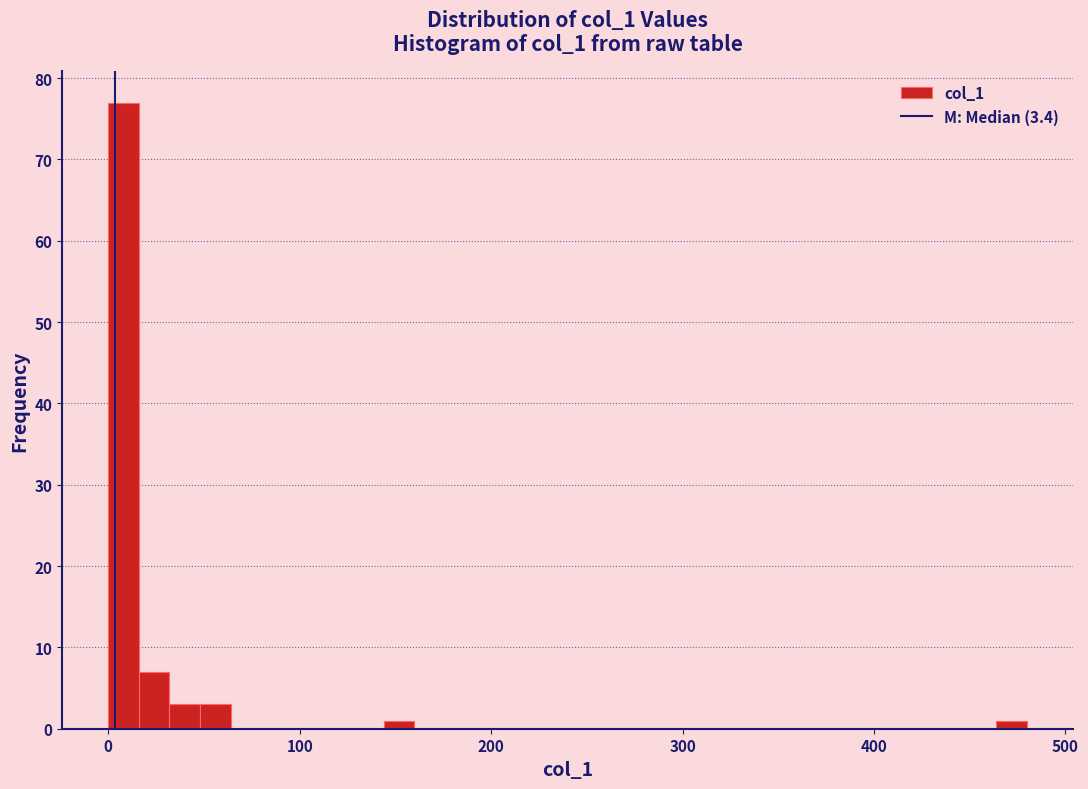

Read against the x-axis, roughly where is the centre of the tallest bar?

10